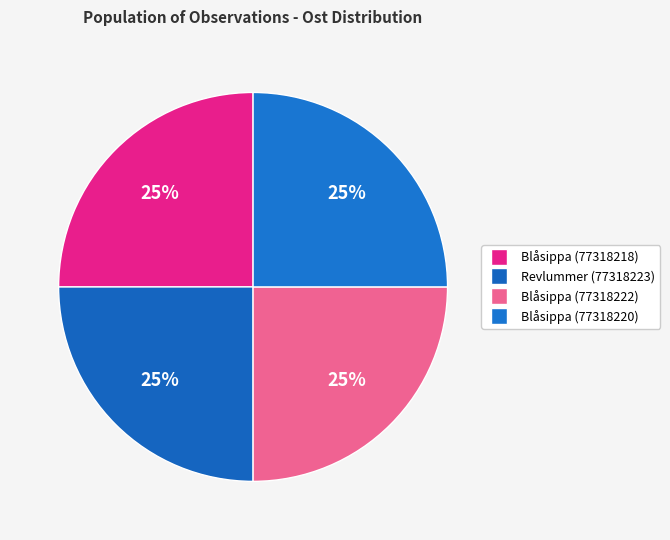

How many slices are in this pie chart?

4